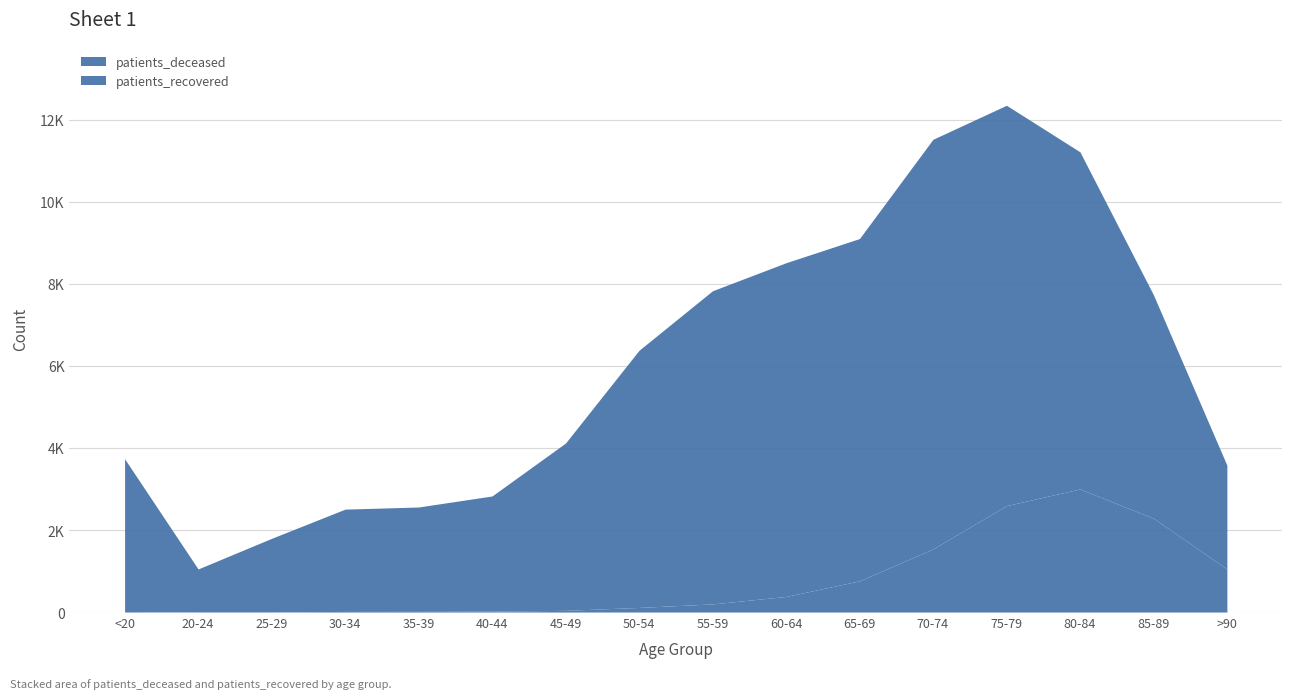

What position from the left is <20?

1